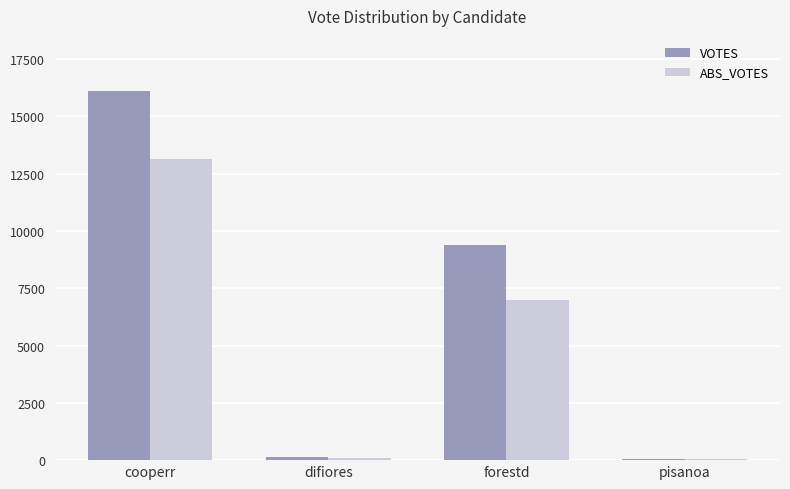

Which series has the largest total across all categories?

VOTES